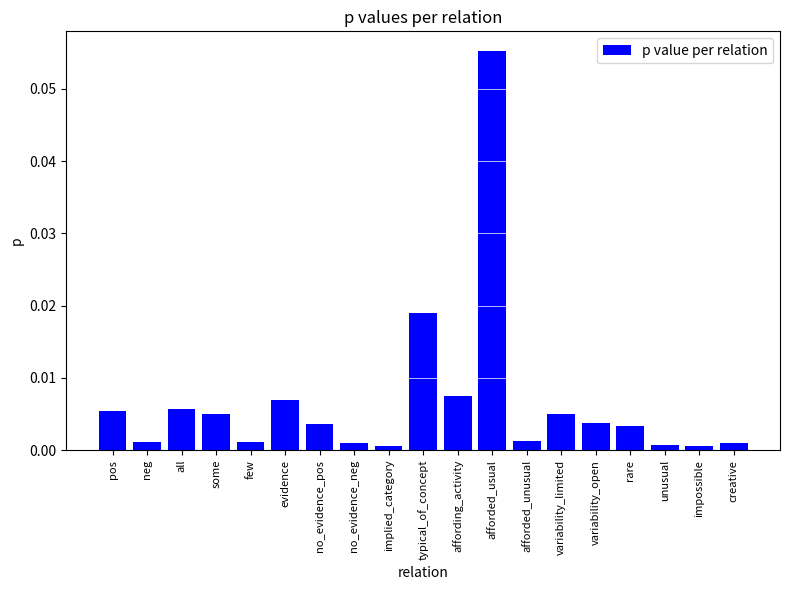

What position from the left is creative?

19